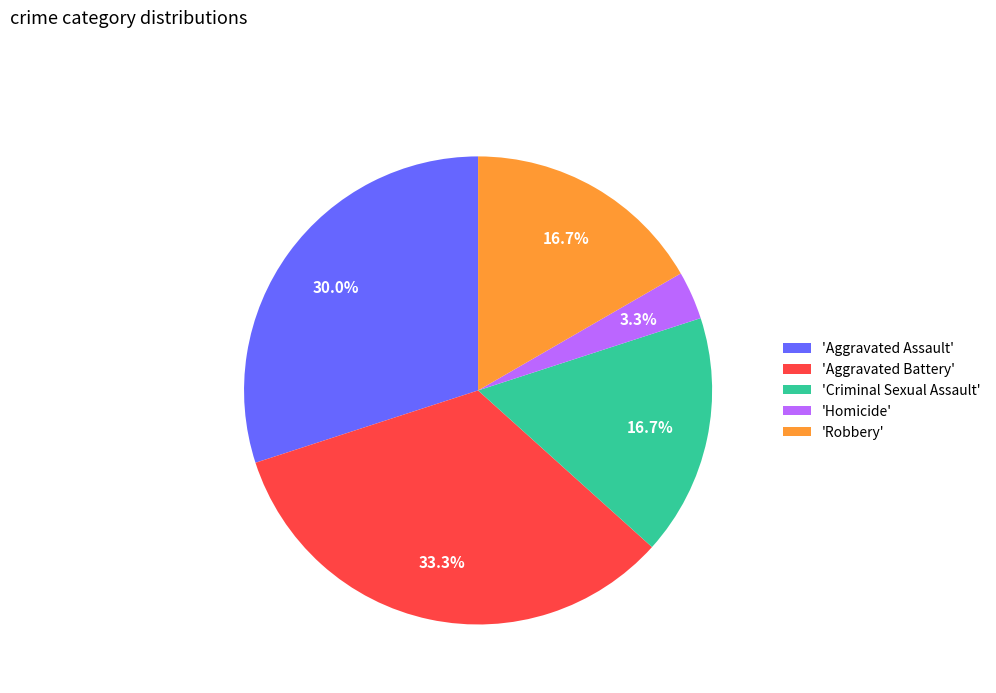

What is the smallest slice in the pie chart?

'Homicide'